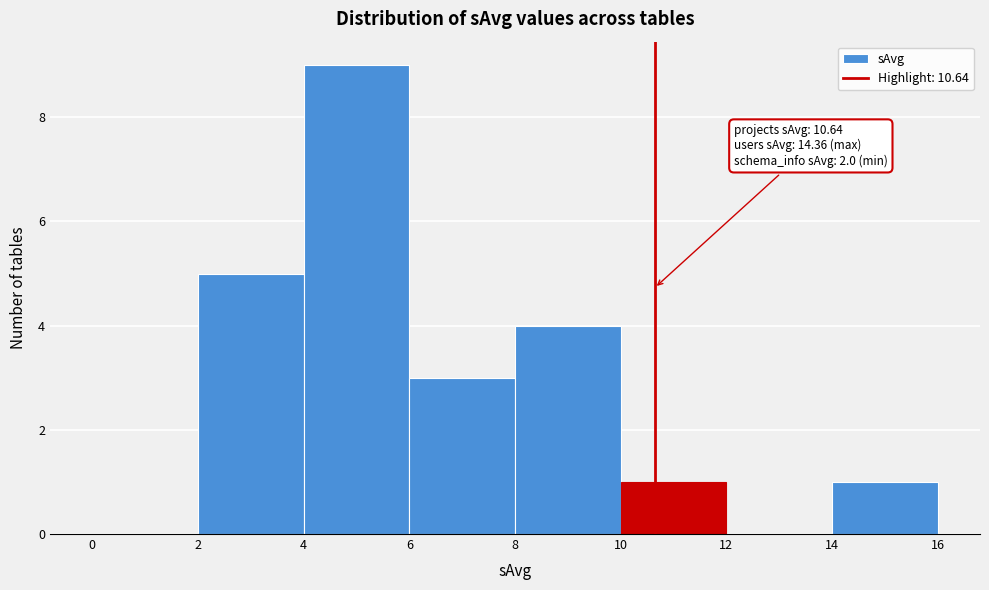

Over which range of the x-axis is the bar tallest?

4 to 6